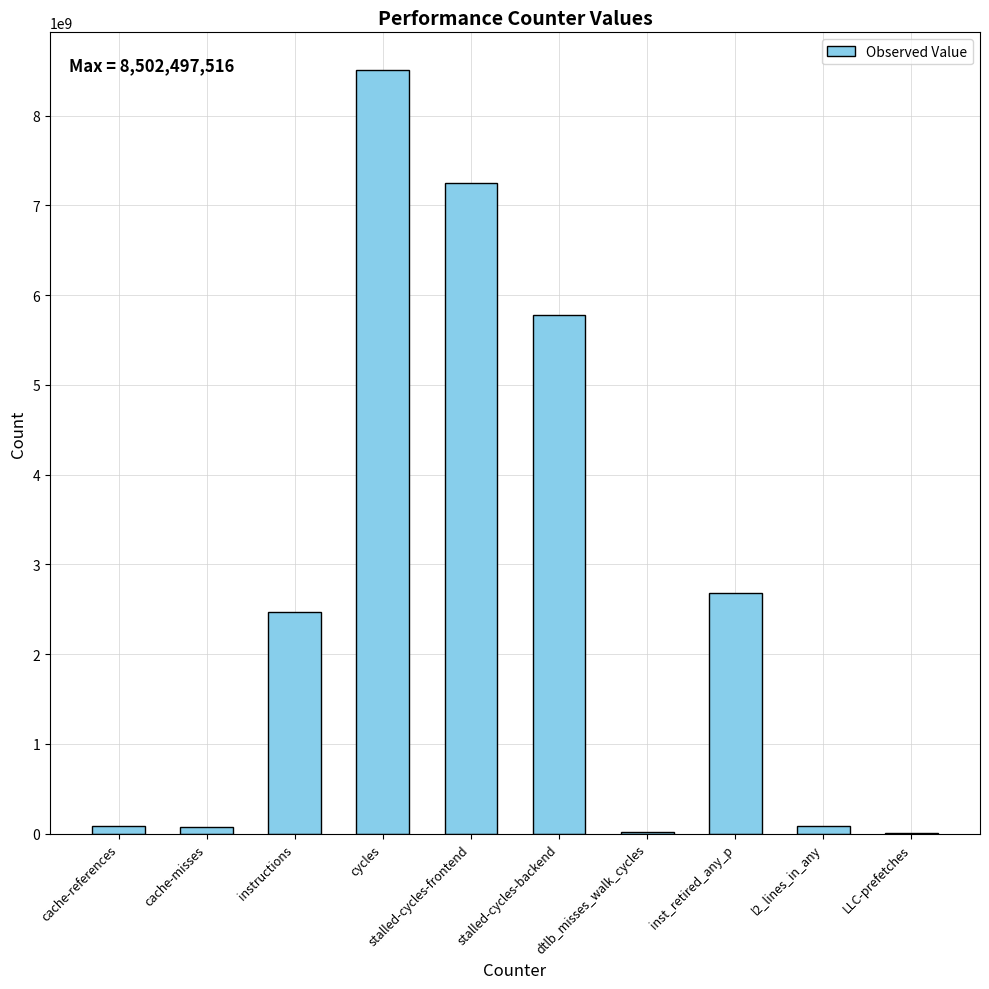

What is the sum of the values at instructions and stalled-cycles-frontend?

9713208123